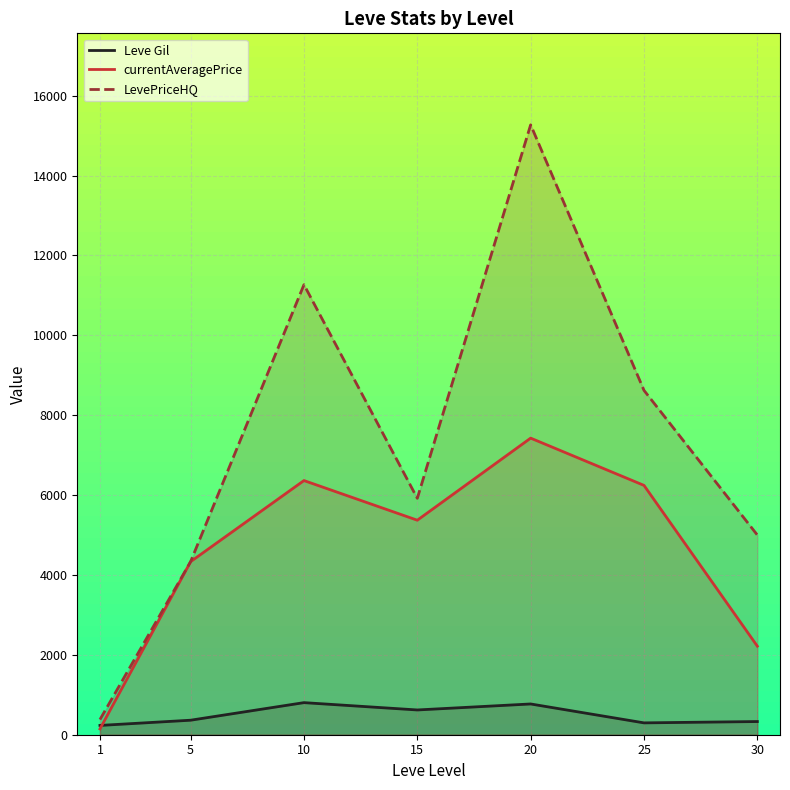

At how many categories does at least one series exceed 12239?

1